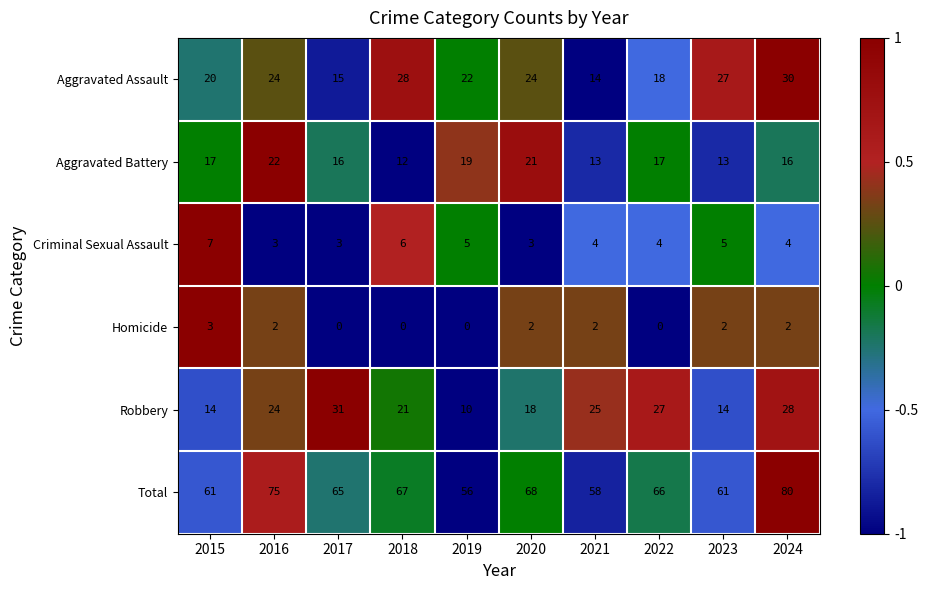

The value of Total at 2017 is 100. True or false?

False